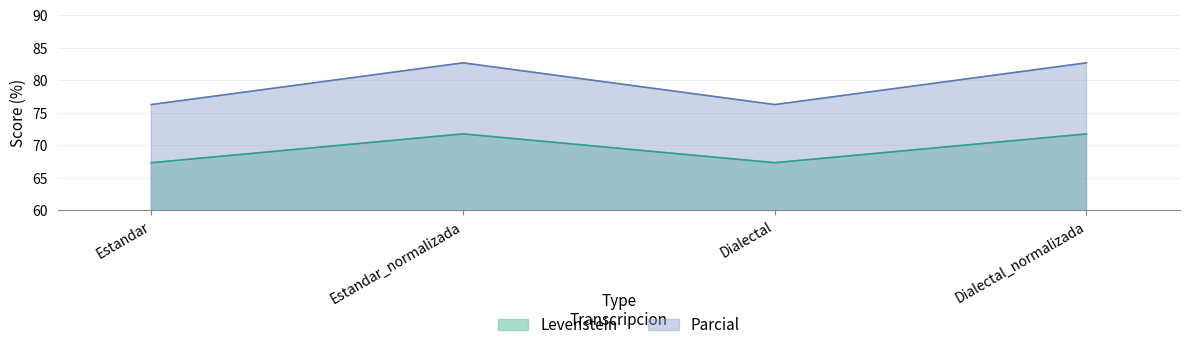

What is the value of the Parcial point at the 4th from the left?

82.6